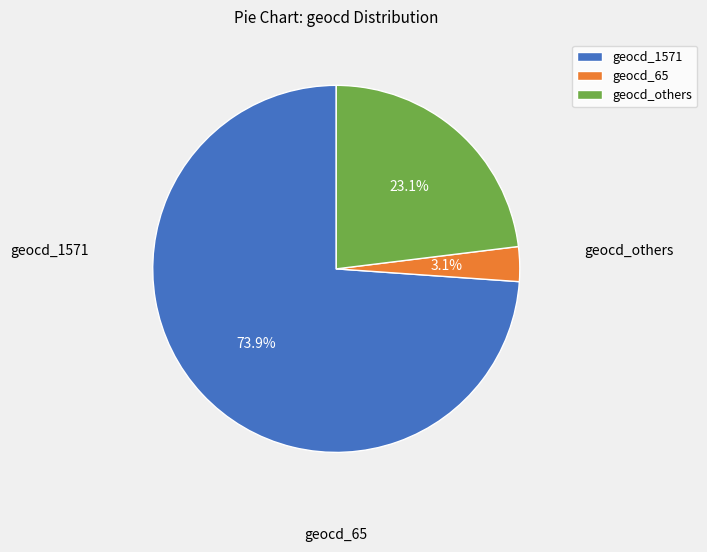

To the nearest percent, what is the average slice percentage?

33%